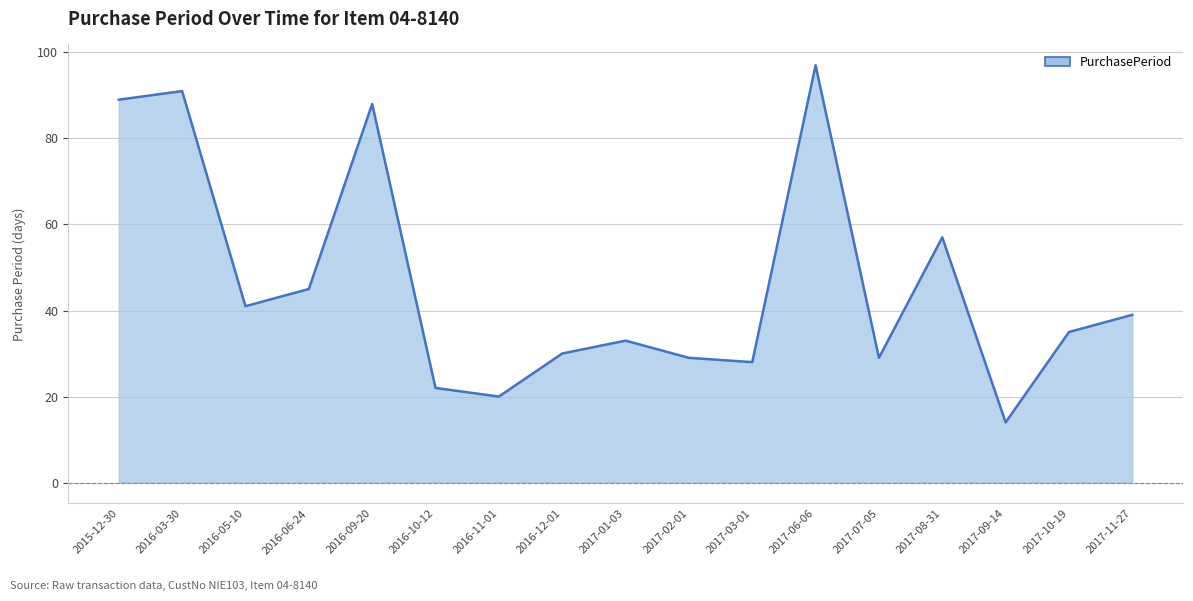

What is the greatest value displayed?

97